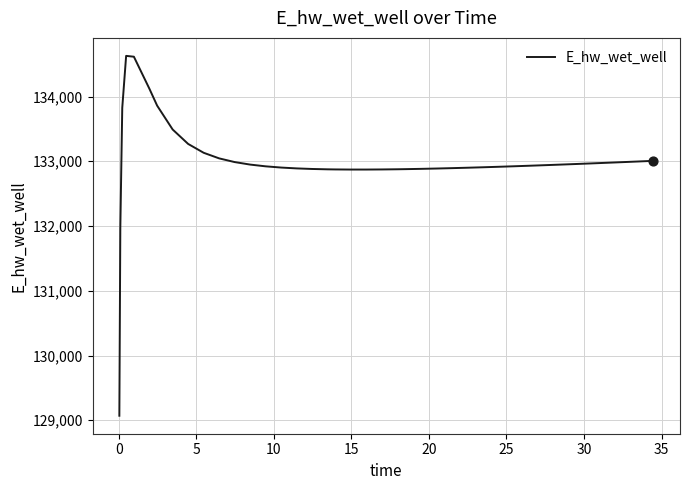

What is the minimum value shown in the chart?

129070.3